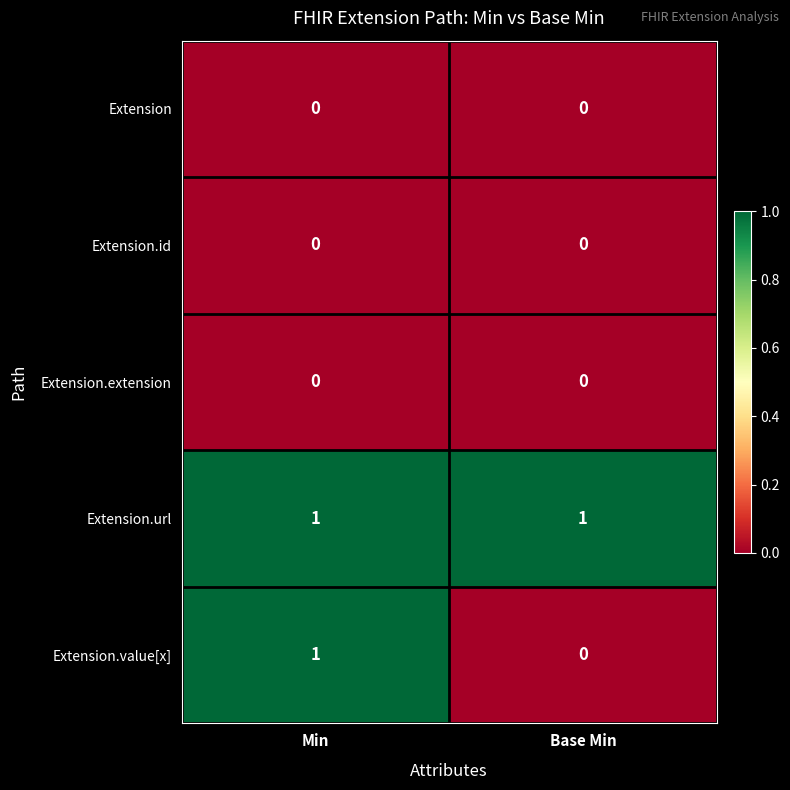

Is the value of Extension.id at Min greater than the value of Extension.url at Min?

No